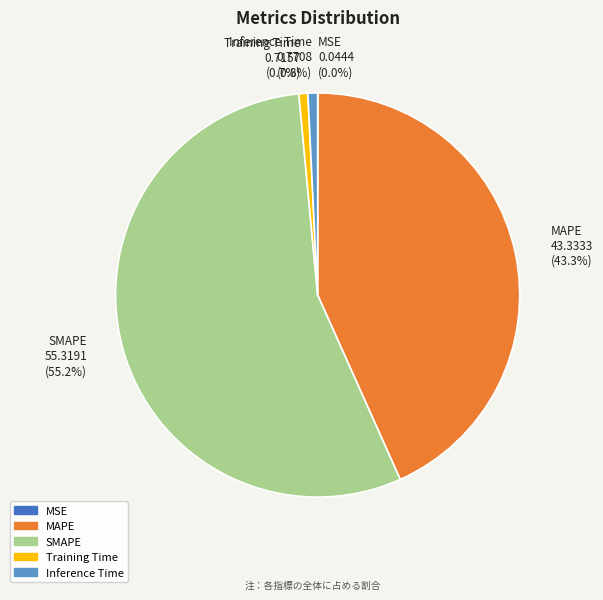

Between Training Time and MAPE, which is larger?

MAPE